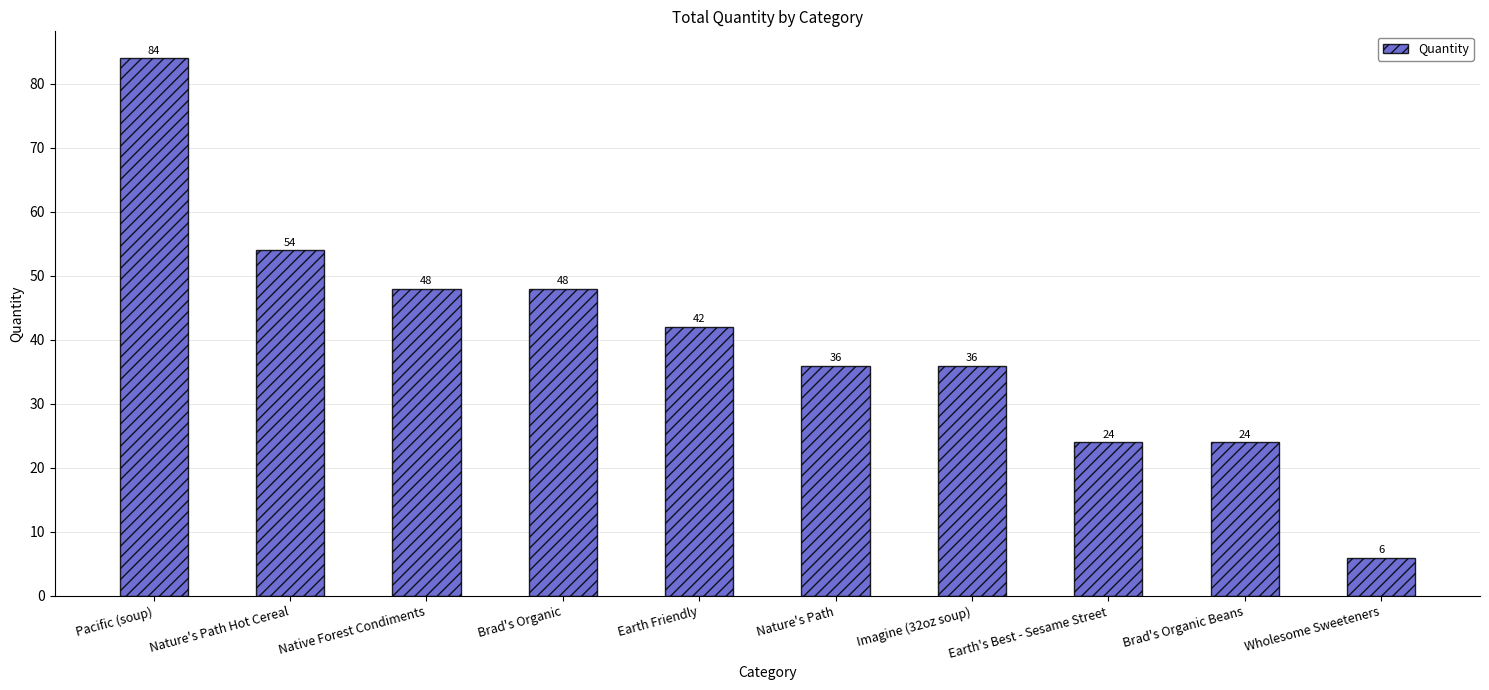

Reading left to right, what are all the values shown in this chart?

84	54	48	48	42	36	36	24	24	6